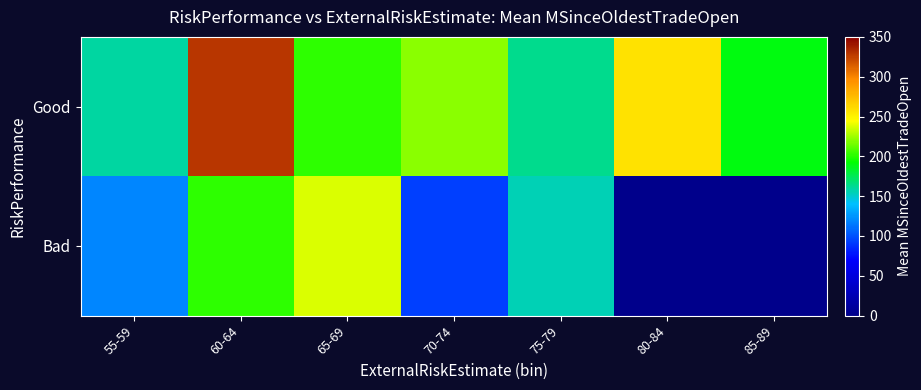

At which label does Good first exceed 201?

60-64